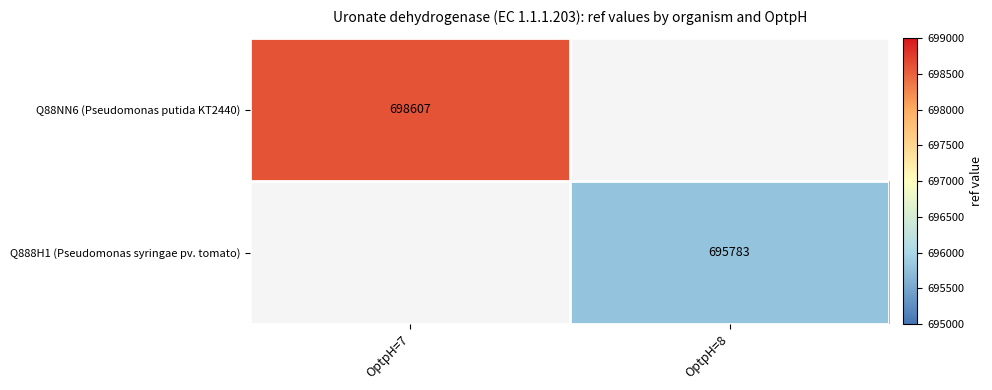

The Q888H1 (Pseudomonas syringae pv. tomato) series shows 168457.3 at OptpH=8. True or false?

False